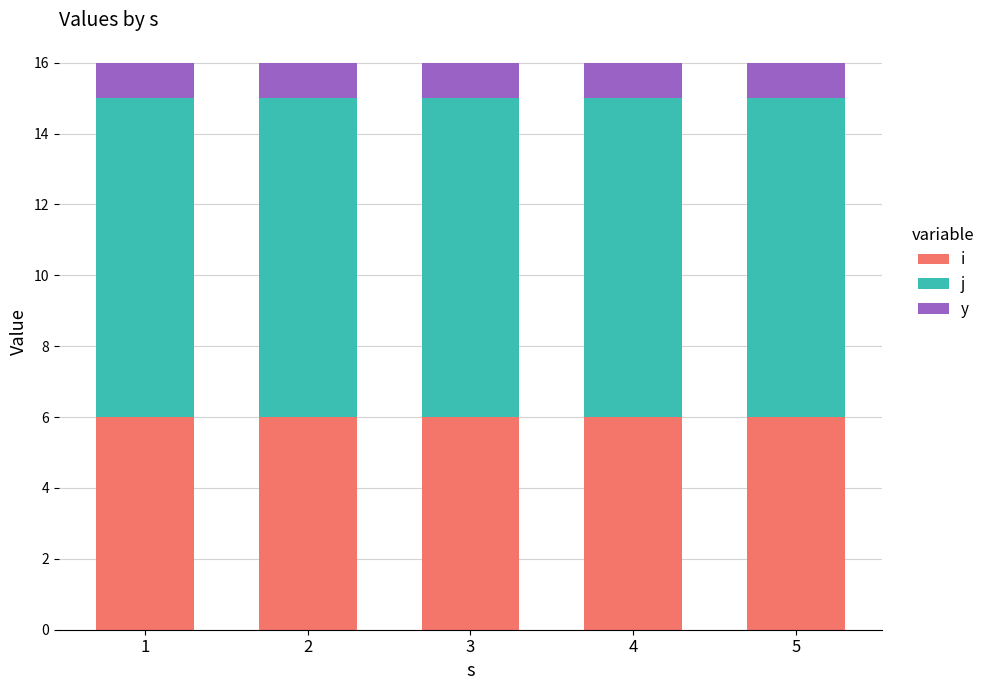

Are the bars grouped side by side (vs. stacked)?

No